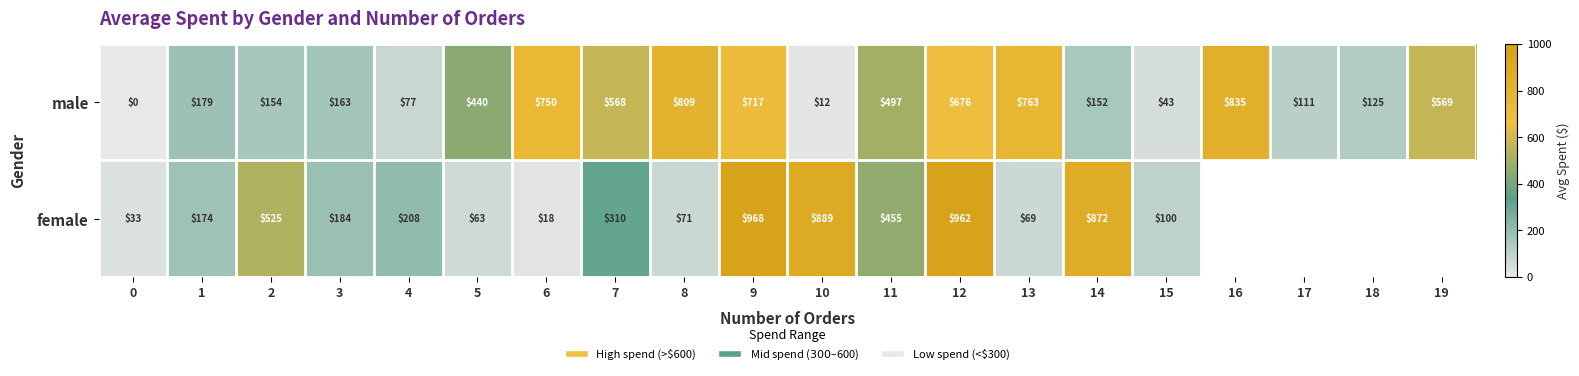

How many data points in male are less than 440?

10